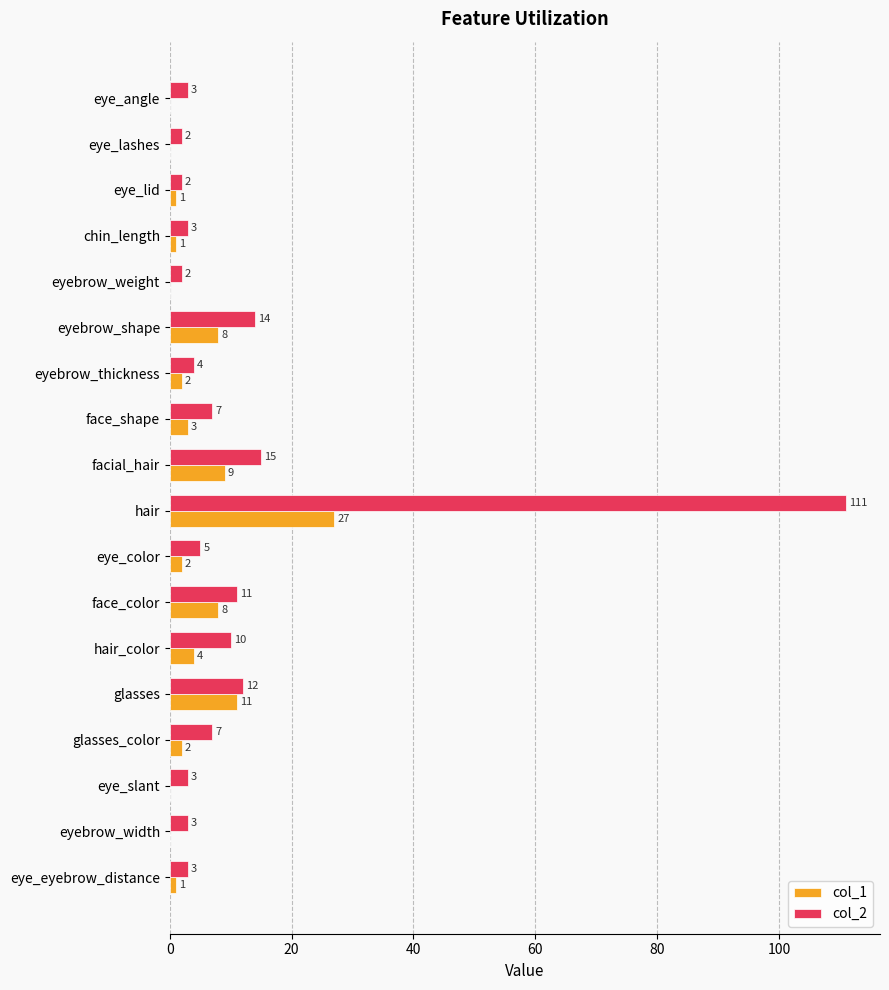

Between hair and eye_color, which series saw the biggest shift?

col_2